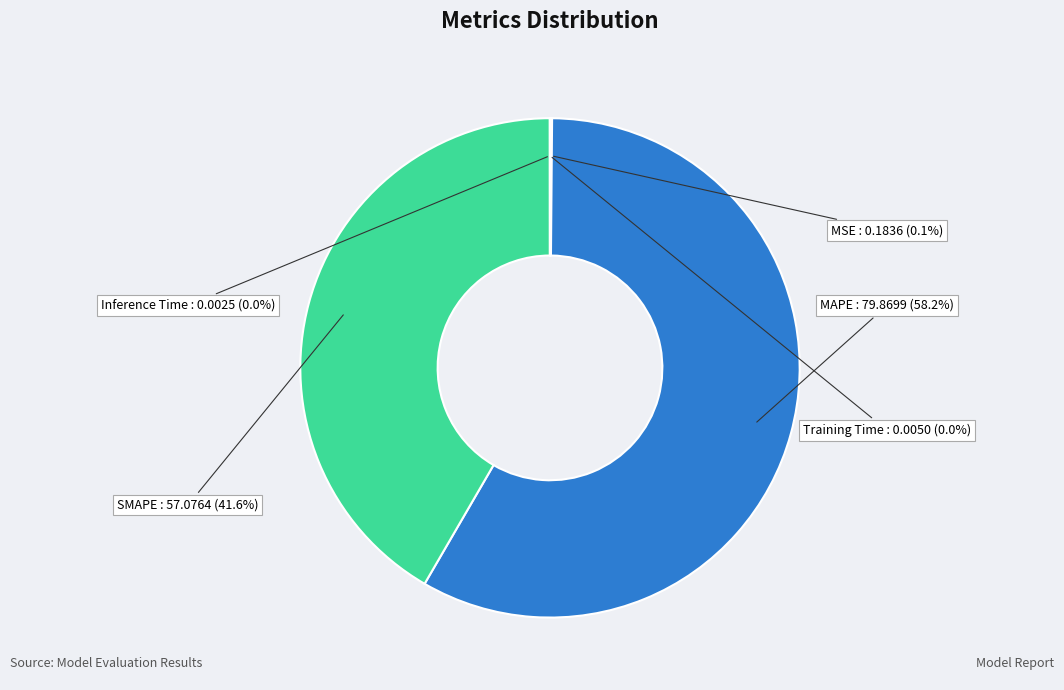

What percentage is NOT represented by SMAPE?

58.4%